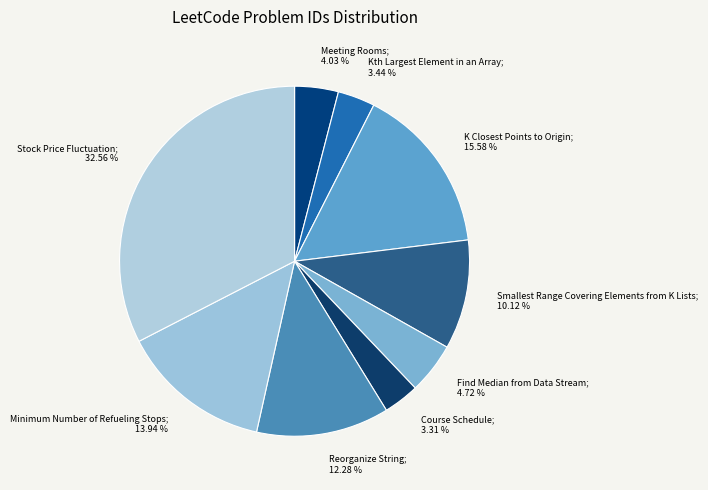

To the nearest percent, what is the average slice percentage?

11%